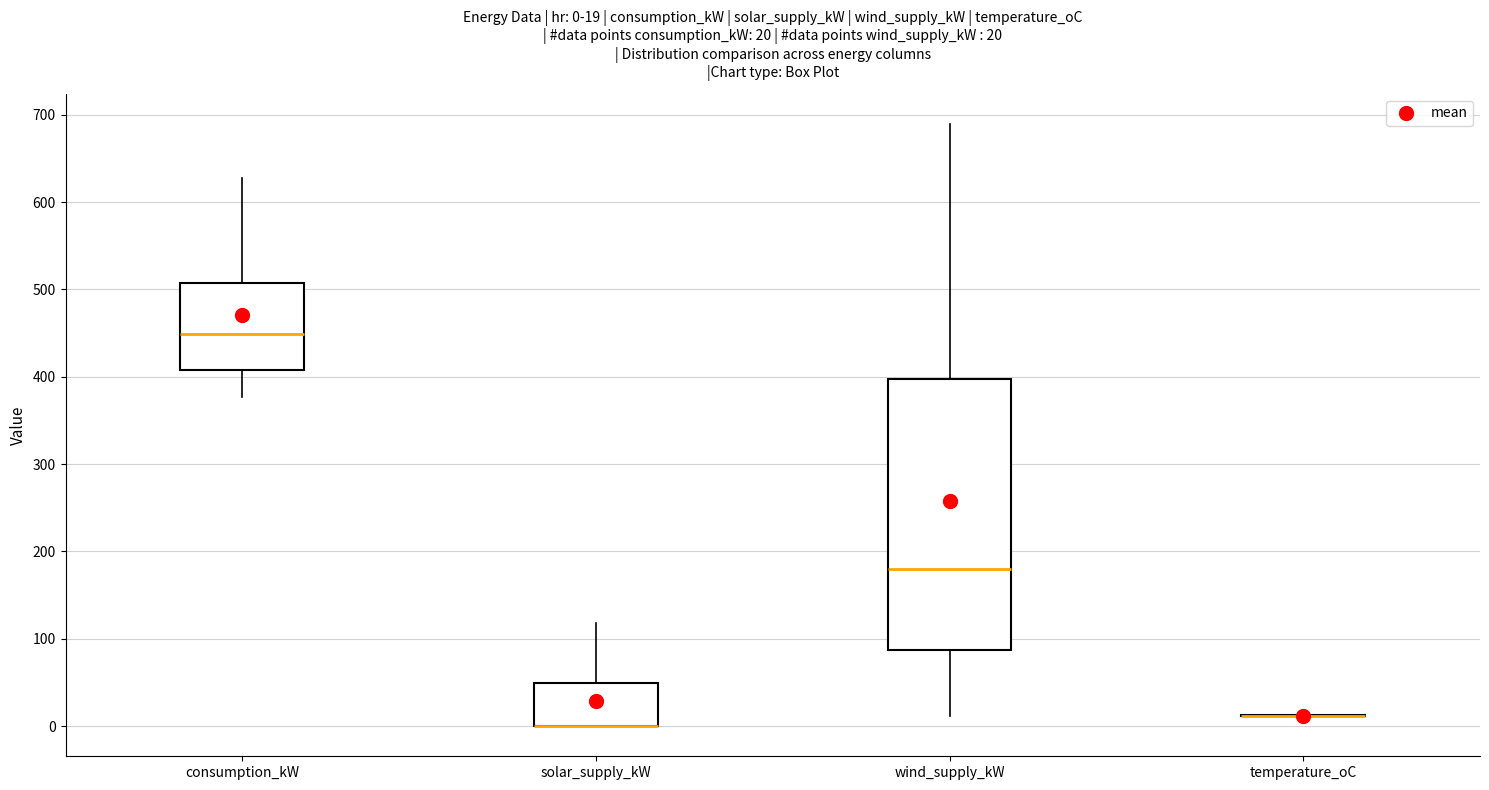

Which box is the tallest, from its lower edge to its upper edge?

wind_supply_kW